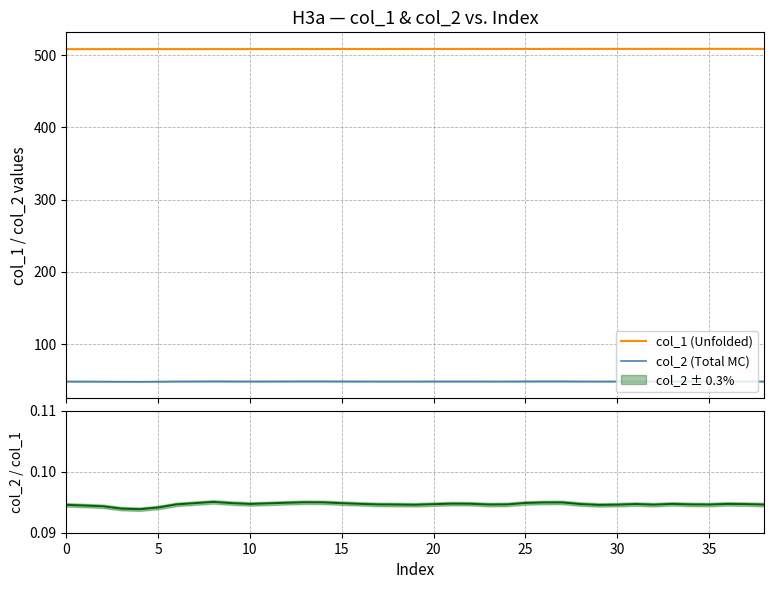

True or false: col_2 (Total MC) and col_1 (Unfolded) cross at least once.

False